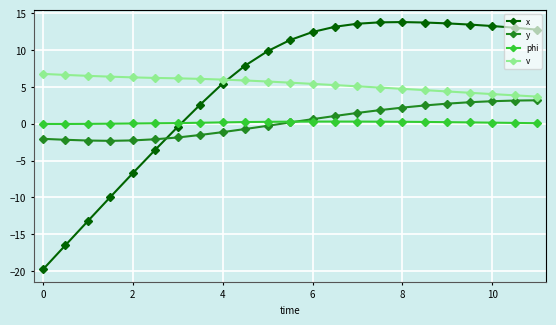

What is the maximum value shown in the chart?

13.8